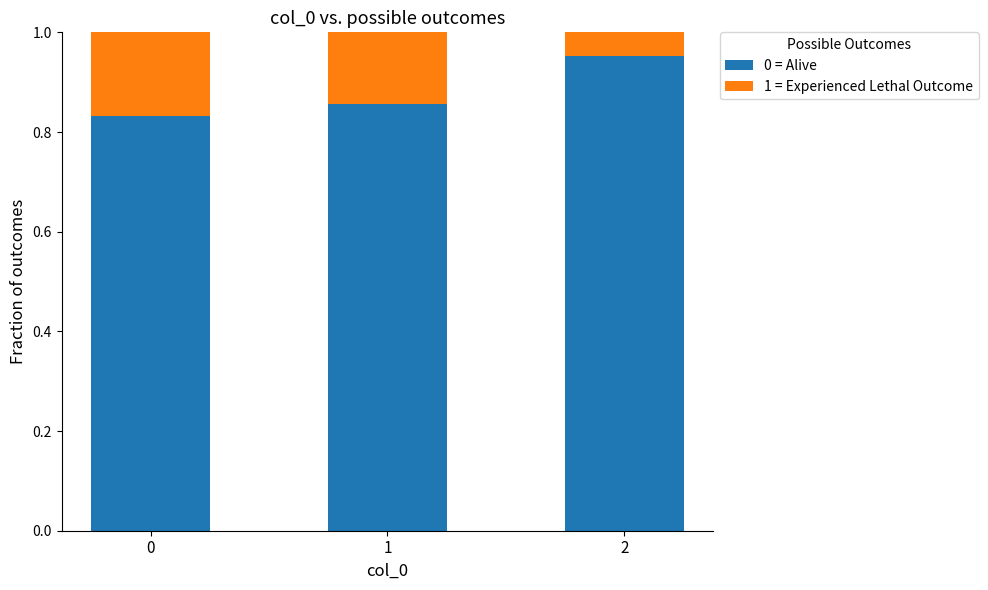

True or false: 0 = Alive has a value of 0.6 at 1.

False